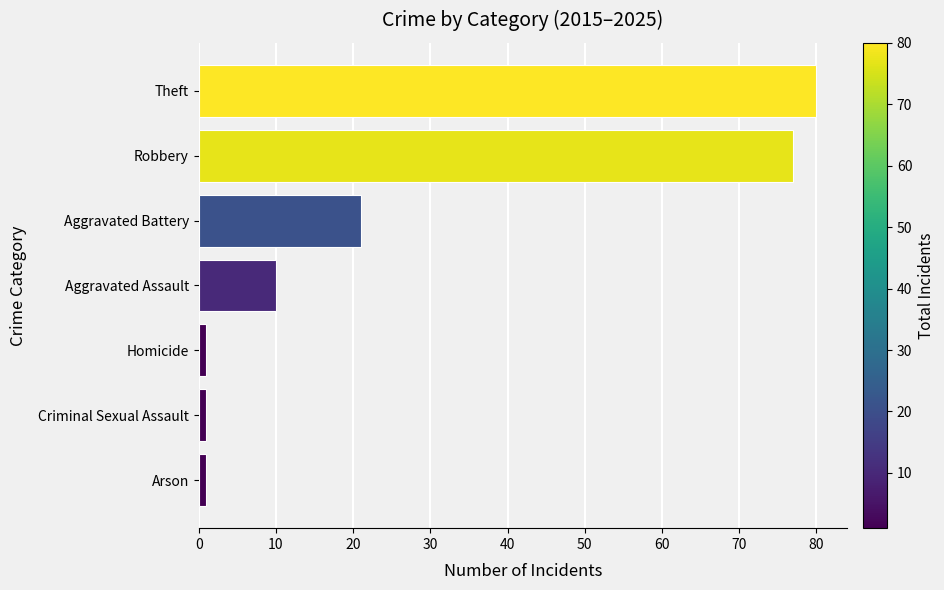

Count the number of categories in the chart.

7